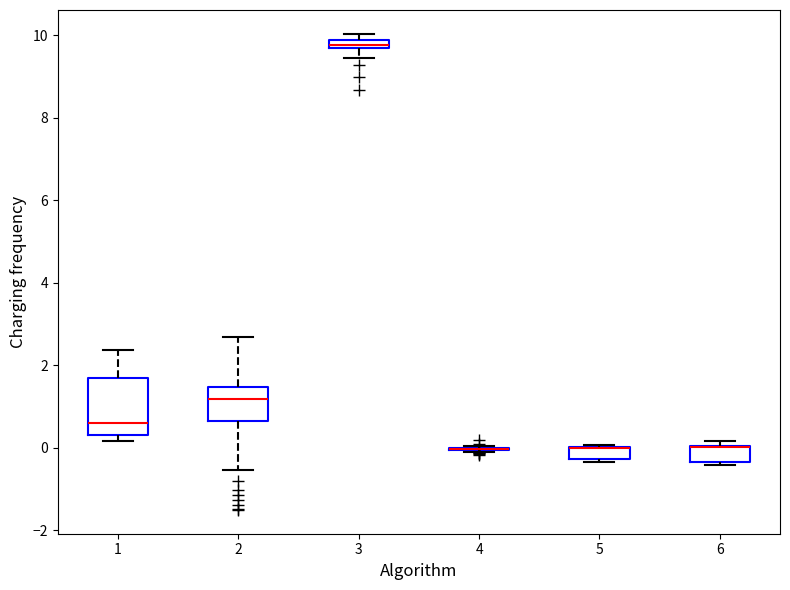

Which box is the tallest, from its lower edge to its upper edge?

1